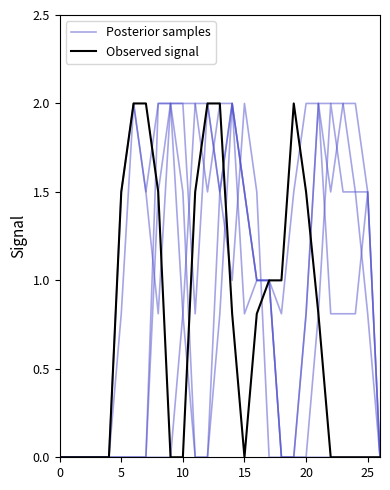

True or false: Posterior samples and Observed signal intersect in this chart.

True